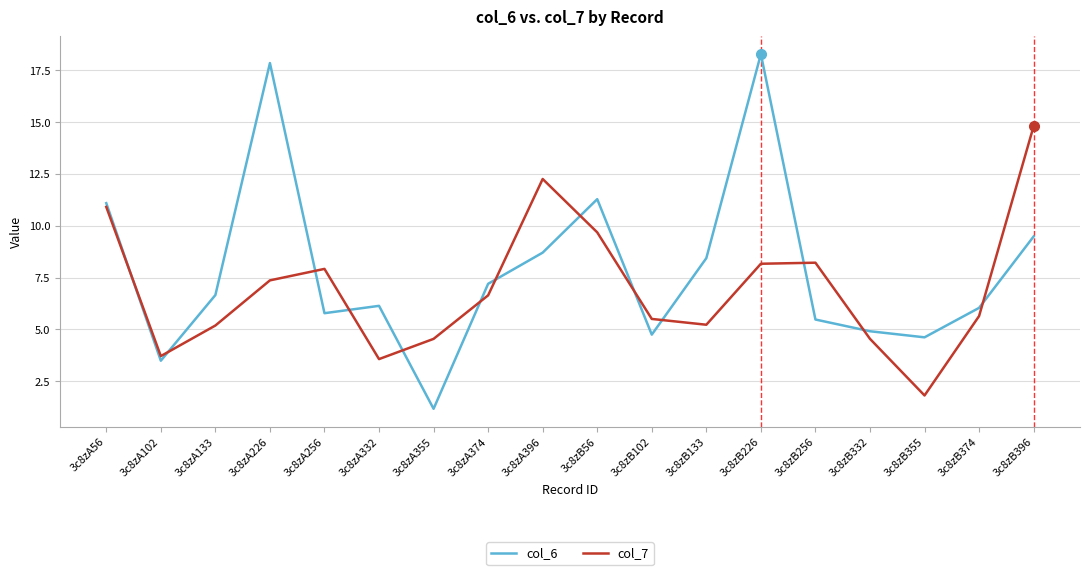

Where does the col_6 series first go above 6?

3c8zA56